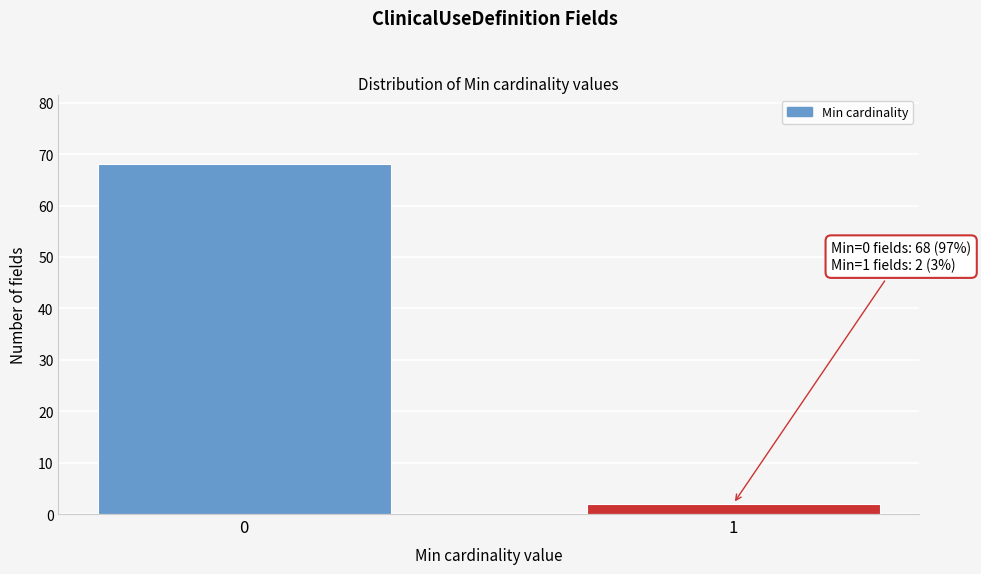

Reading right to left, list all the values displayed in this chart.

1=2	0=68